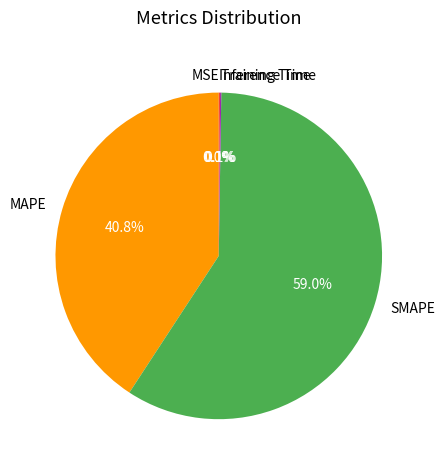

Does SMAPE account for over 50% of the chart?

Yes